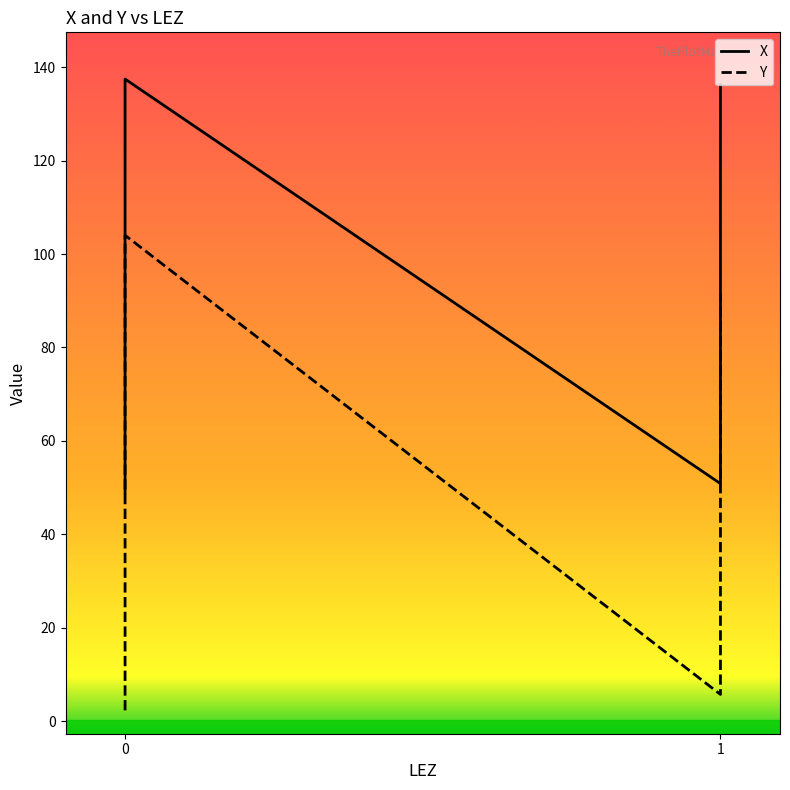

Is this an area chart (filled region under the line)?

No